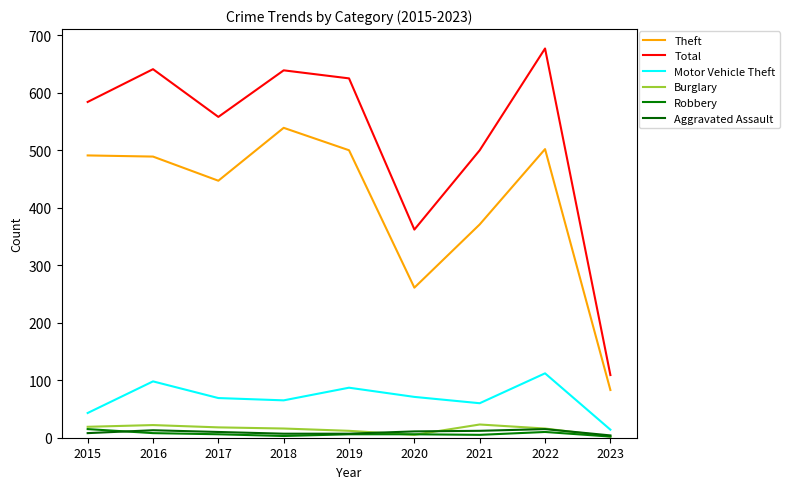

What is the sum of all Aggravated Assault values?

87